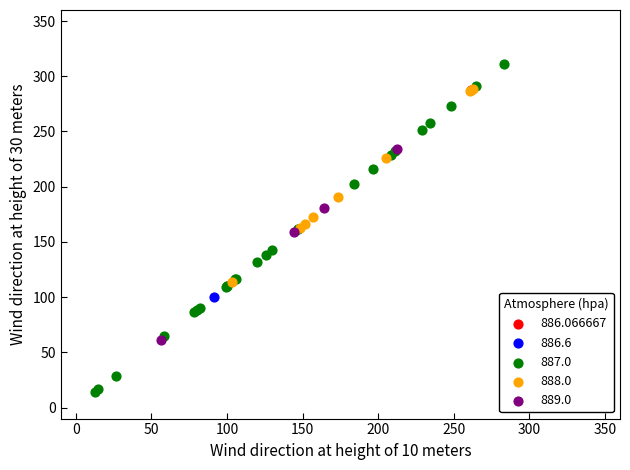

Which series contains the highest Y value?

887.0